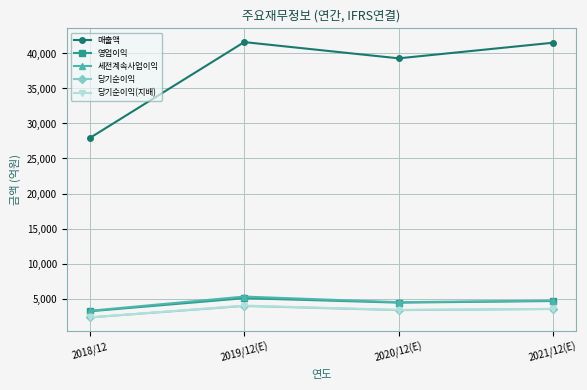

At which category is the sum across all series the highest?

2019/12(E)